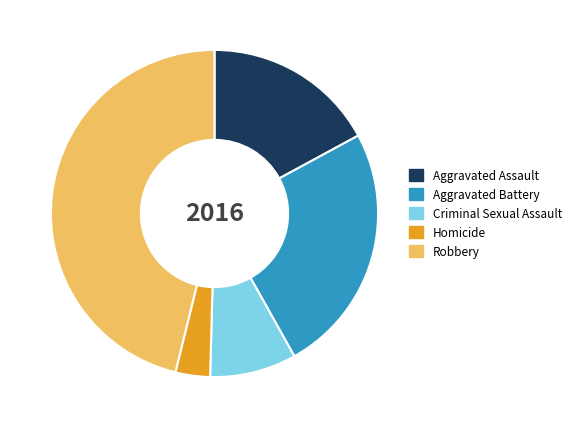

Does Aggravated Battery account for over 50% of the chart?

No